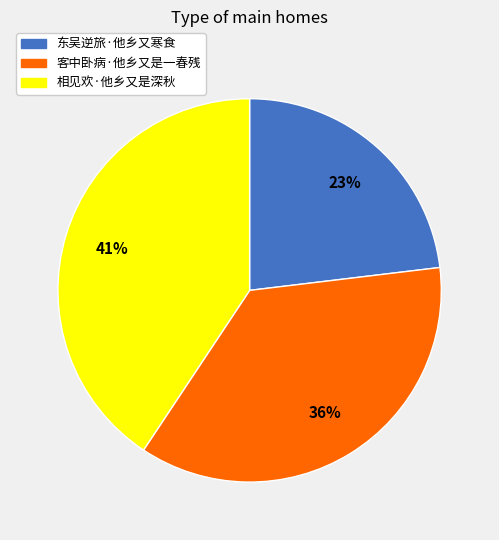

True or false: 相见欢·他乡又是深秋 accounts for 41% of the total.

True